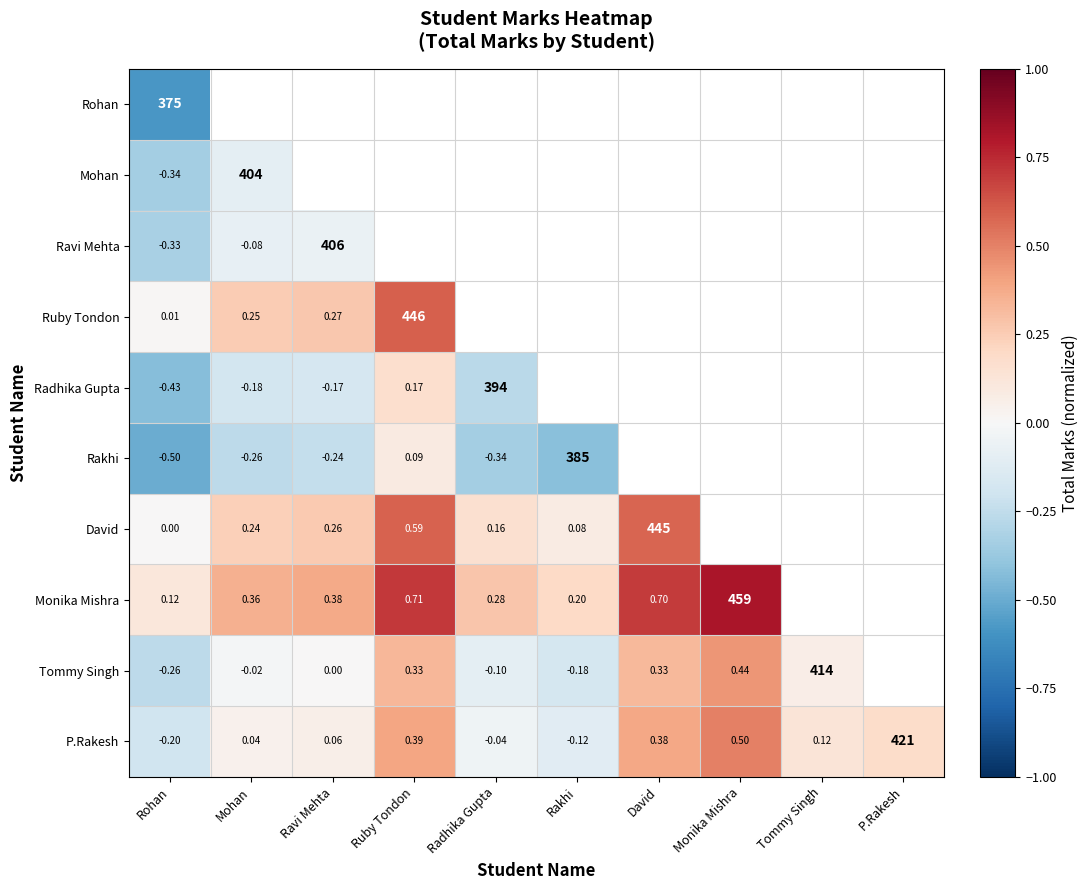

Is the value of Tommy Singh at Monika Mishra greater than the value of David at Radhika Gupta?

Yes